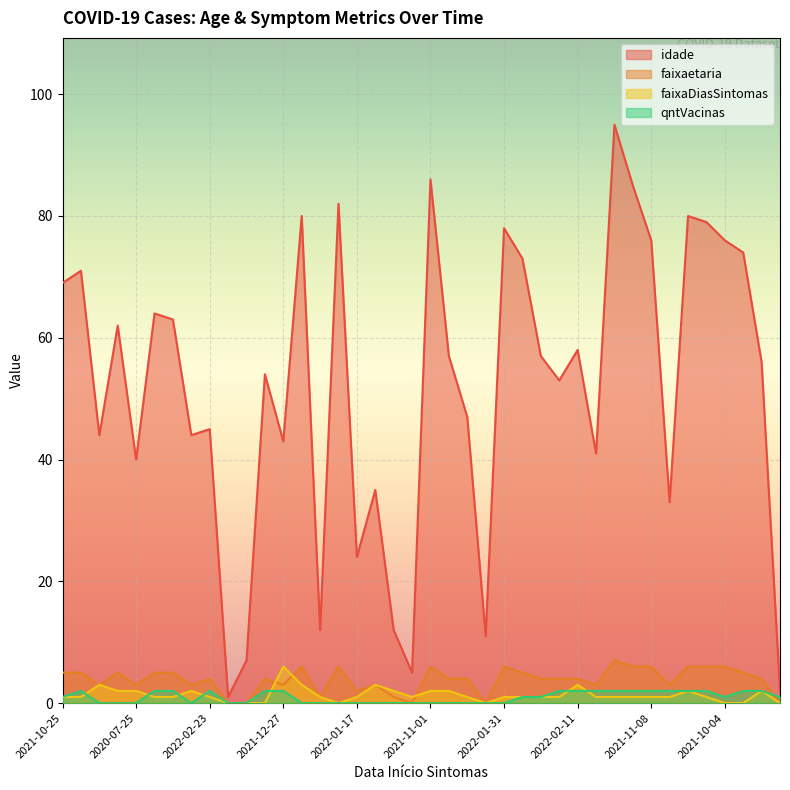

What is the sum of all idade values?

2074